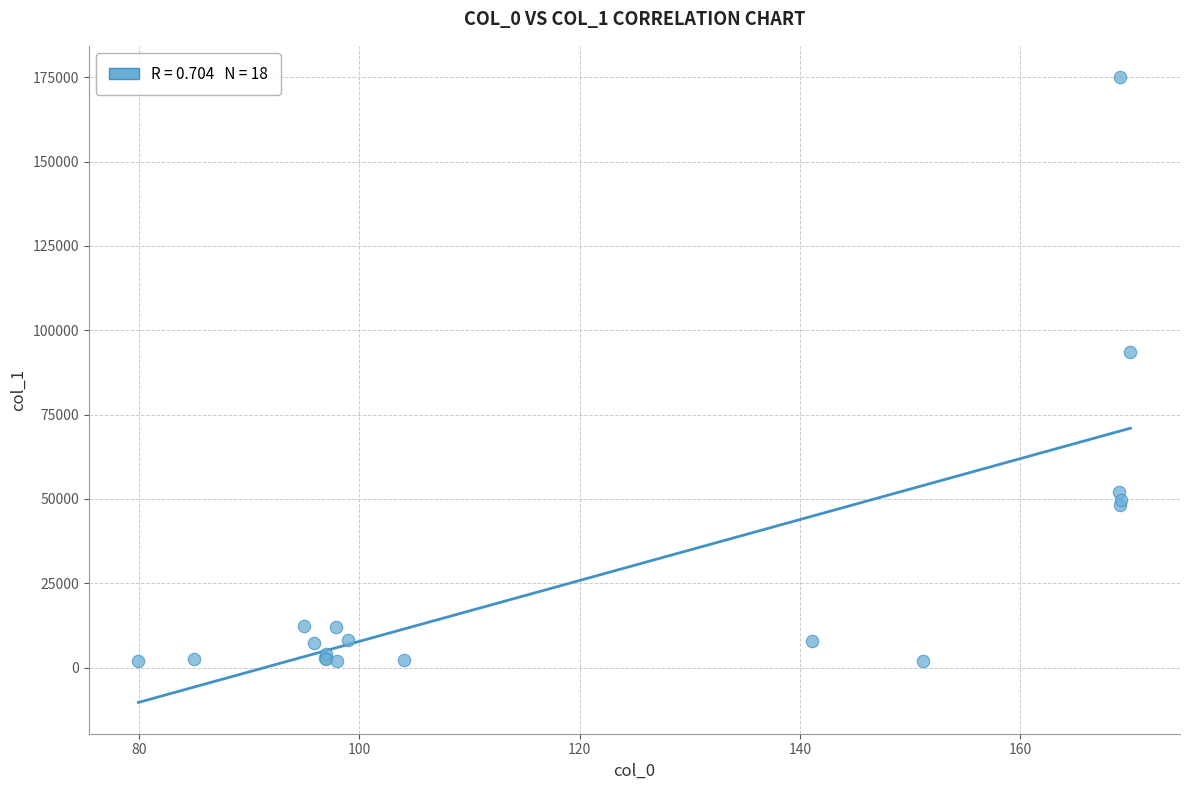

What Y value in the scatter plot is closest to 88490?

93485.1